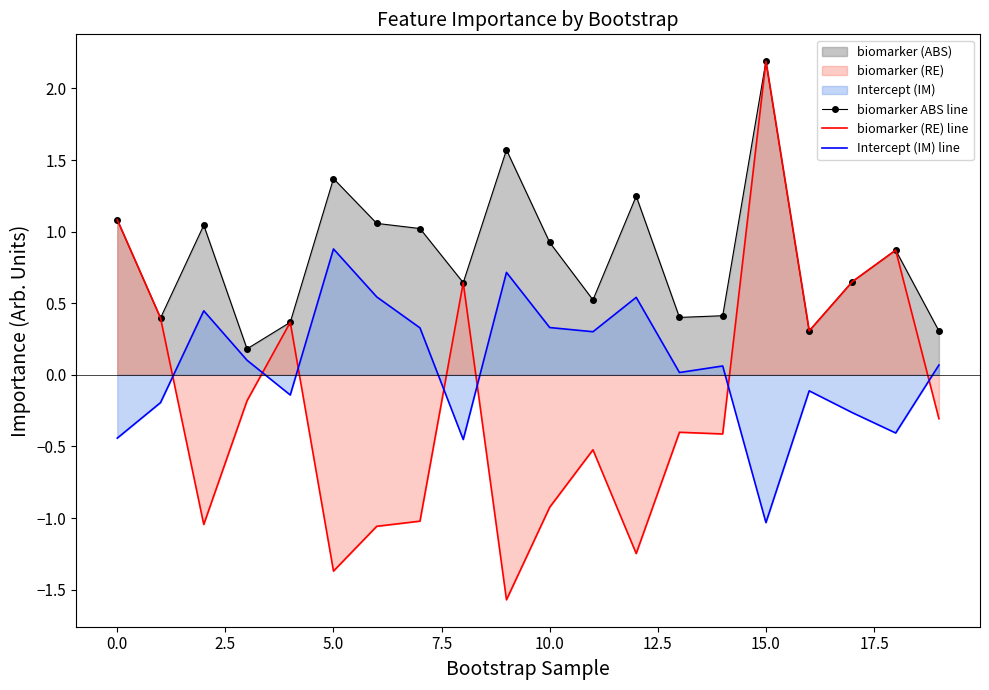

True or false: Intercept (IM) line and biomarker ABS line cross at least once.

False